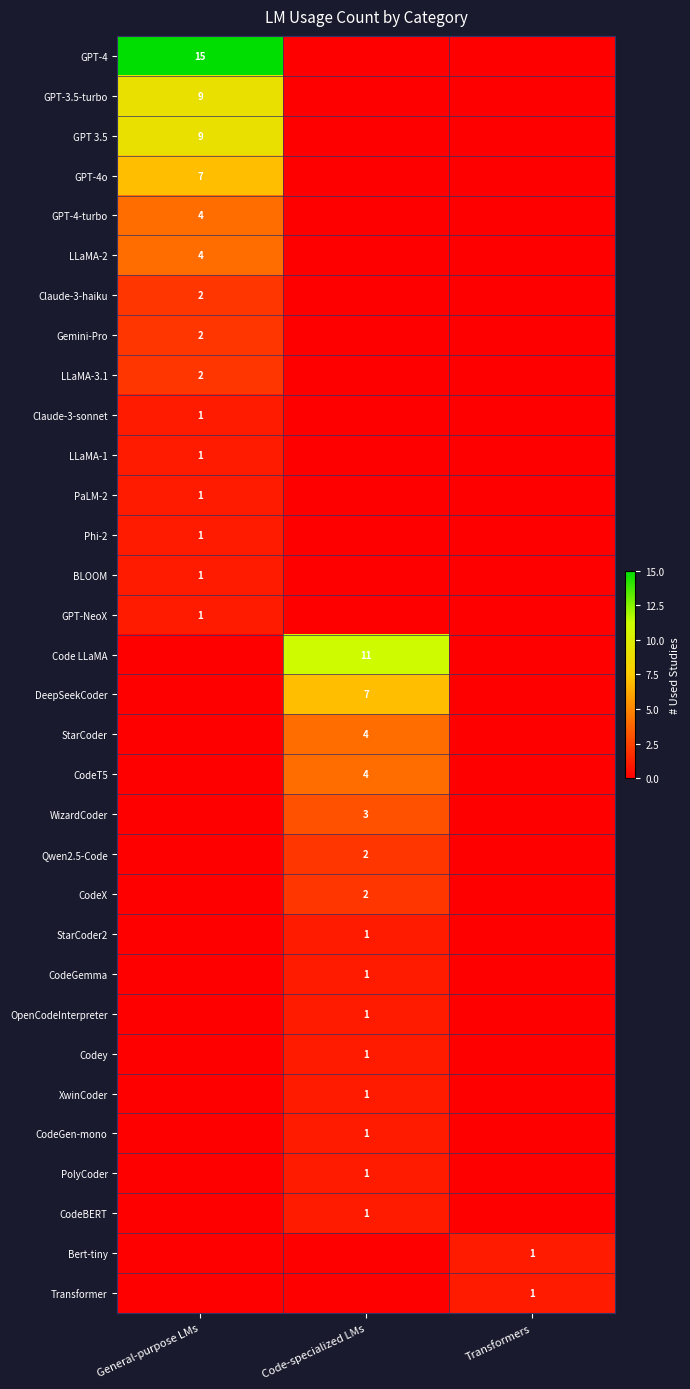

True or false: Transformer has a value of 1 at Transformers.

True